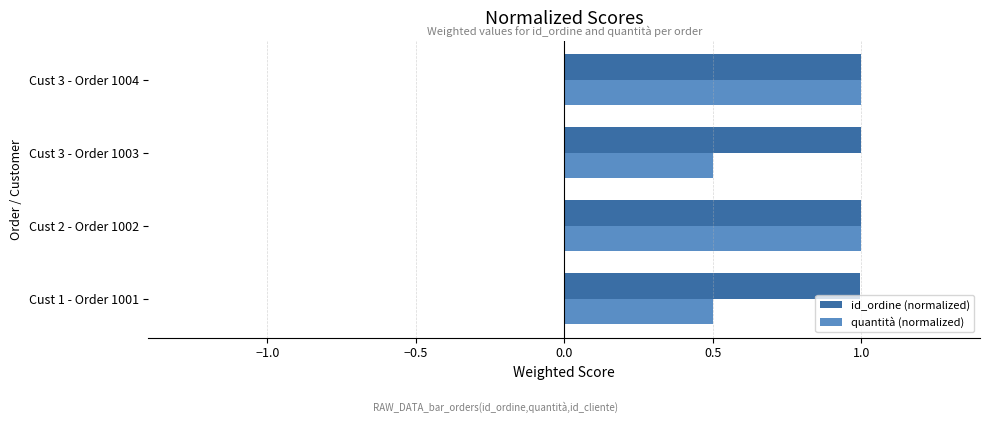

Rank the series by their average value, from highest to lowest.

id_ordine (normalized), quantità (normalized)